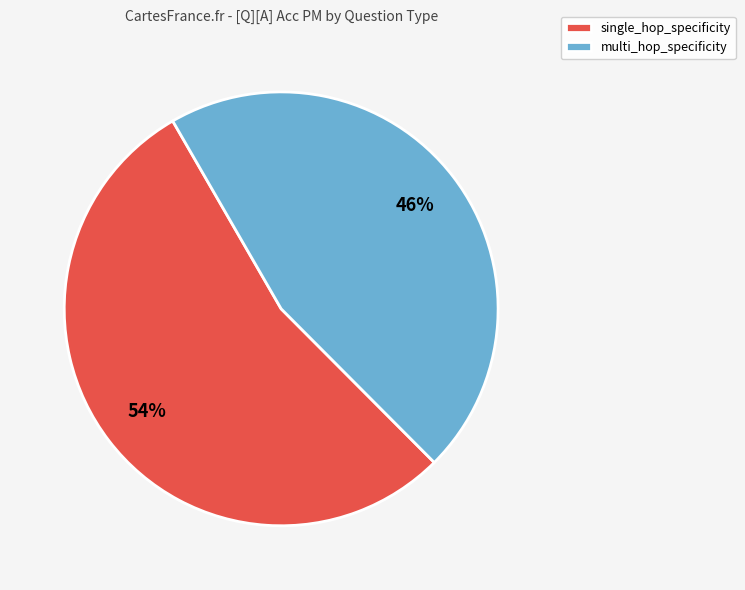

The multi_hop_specificity slice represents 1% of the pie. True or false?

False